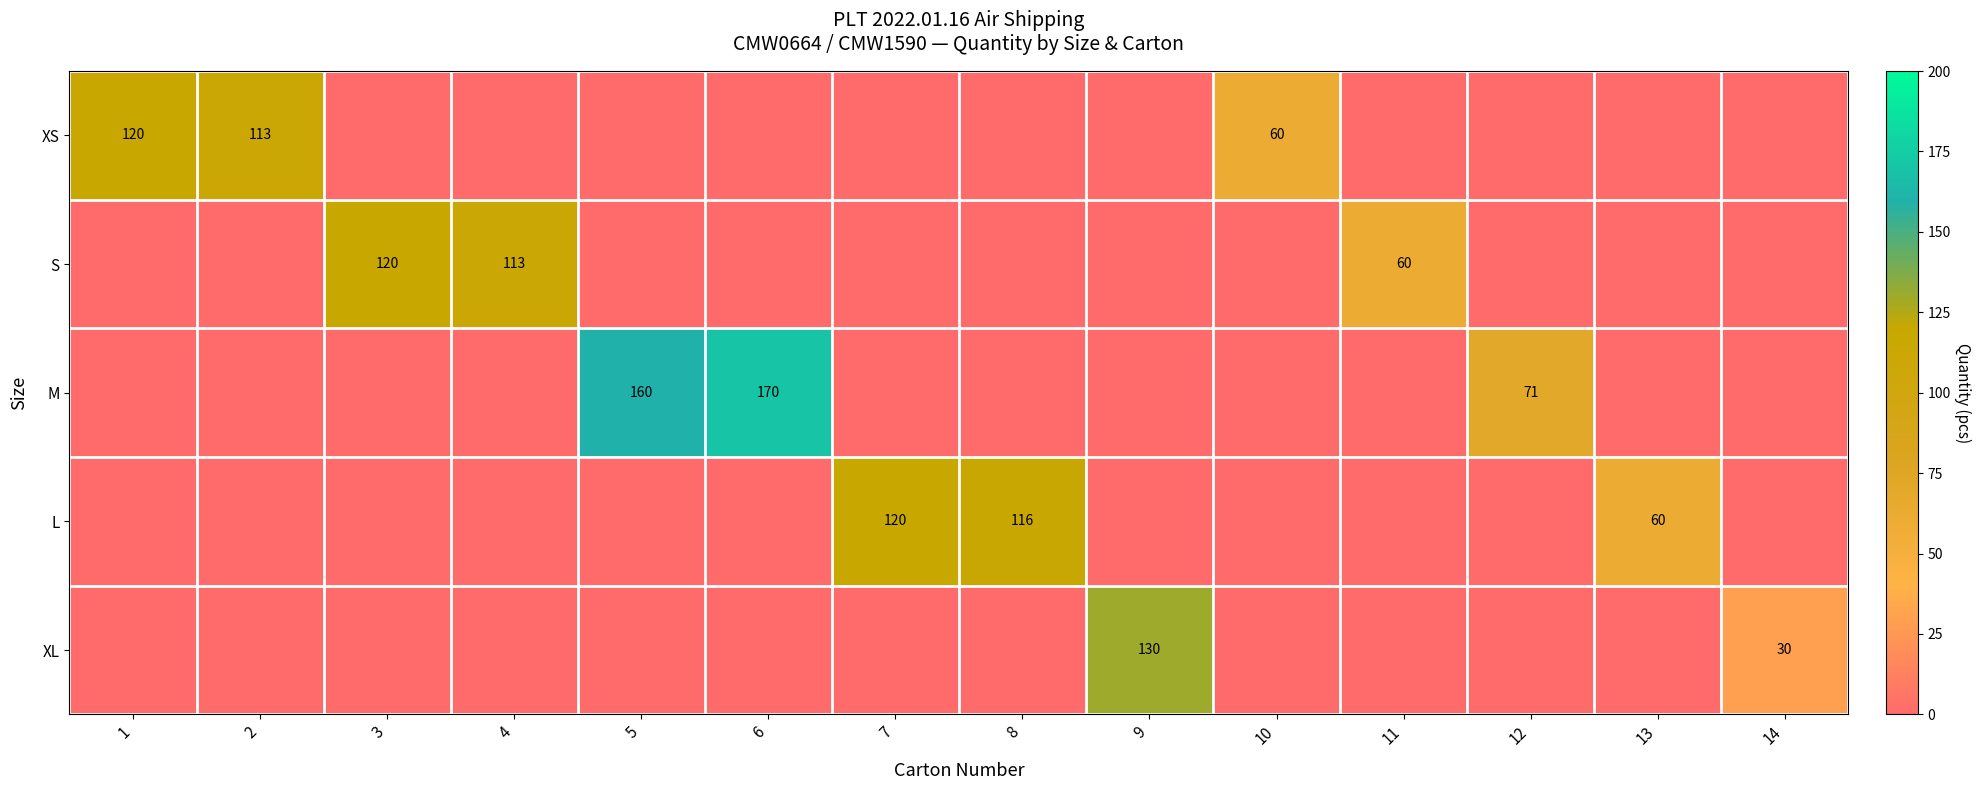

The value of XS at 10 is 94. True or false?

False